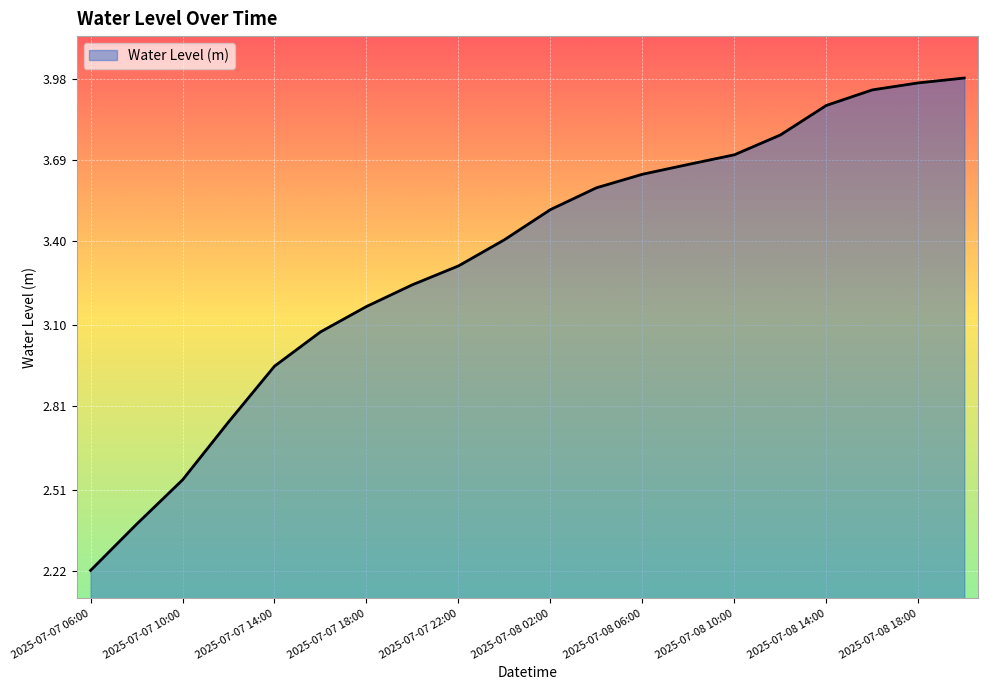

What is the difference between the maximum and minimum values?

1.8